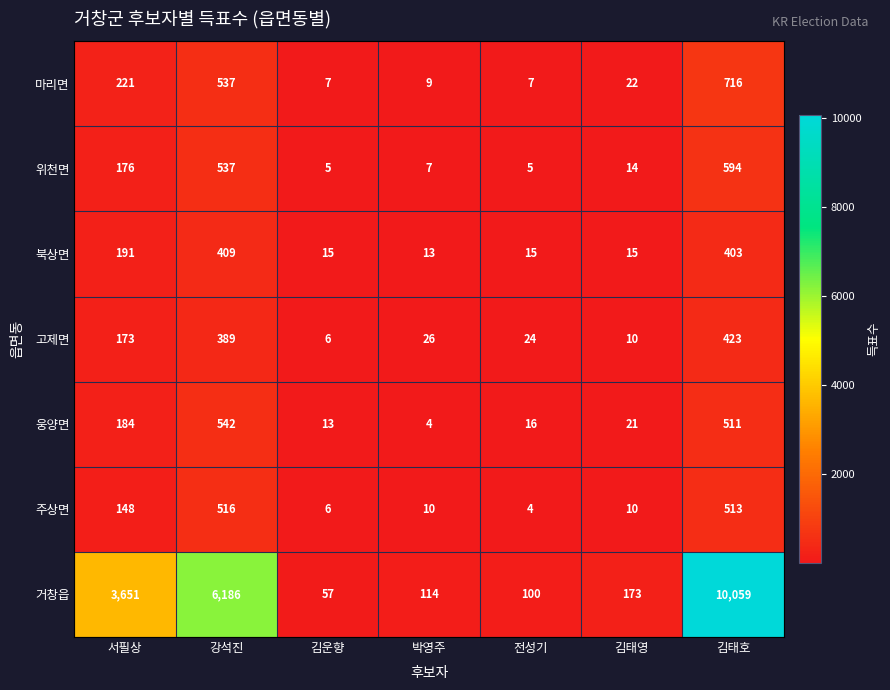

The 웅양면 series shows 19 at 김운향. True or false?

False